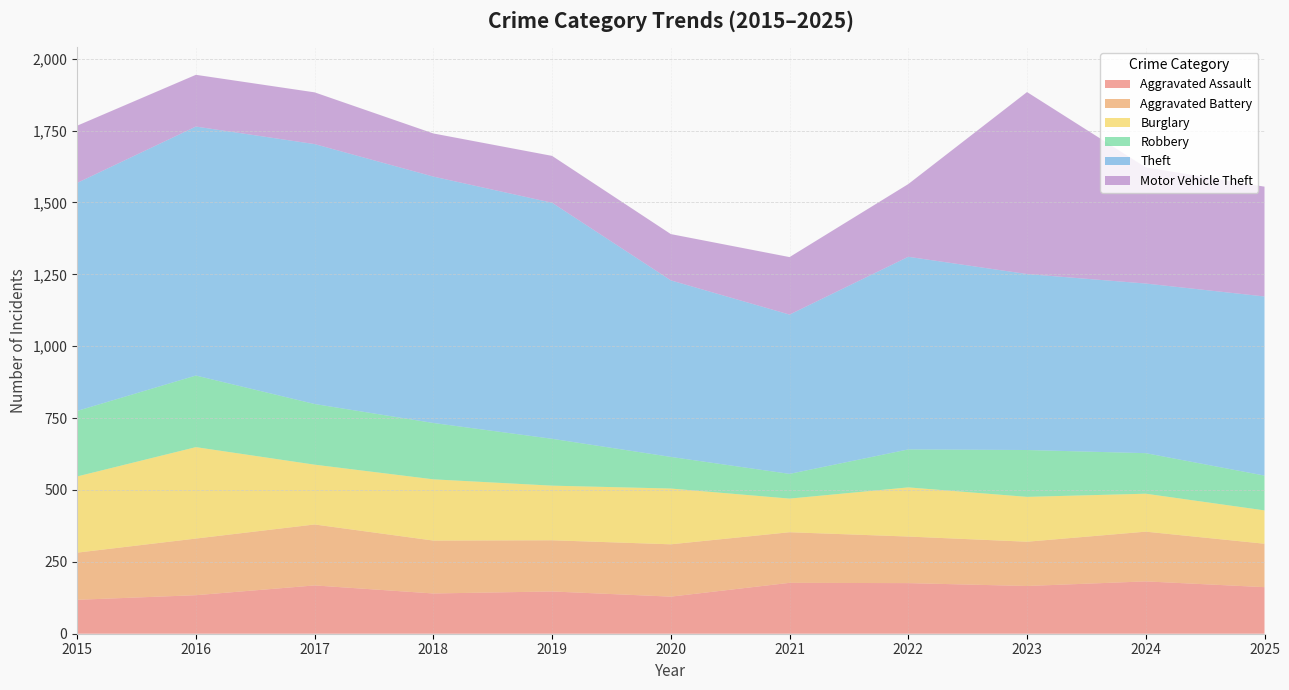

Reading left to right, what are all the values shown in this chart?

Aggravated Assault: 2015=118	2016=134	2017=168	2018=140	2019=147	2020=129	2021=177	2022=176	2023=166	2024=182	2025=162
Aggravated Battery: 2015=164	2016=197	2017=212	2018=184	2019=178	2020=182	2021=176	2022=162	2023=154	2024=173	2025=151
Burglary: 2015=265	2016=318	2017=208	2018=213	2019=190	2020=194	2021=117	2022=171	2023=156	2024=132	2025=116
Robbery: 2015=228	2016=249	2017=211	2018=196	2019=163	2020=110	2021=86	2022=132	2023=163	2024=141	2025=121
Theft: 2015=793	2016=866	2017=904	2018=857	2019=821	2020=614	2021=554	2022=670	2023=612	2024=590	2025=623
Motor Vehicle Theft: 2015=199	2016=180	2017=180	2018=150	2019=163	2020=161	2021=200	2022=253	2023=633	2024=404	2025=382